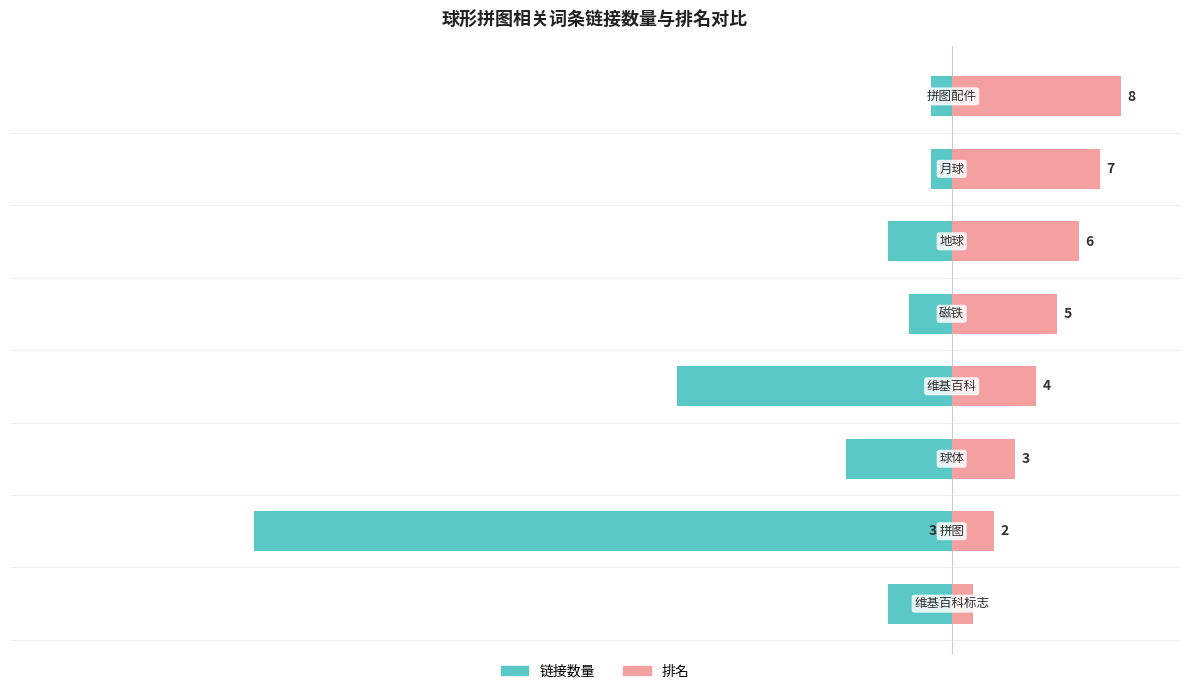

What are all the series names shown in the legend?

链接数量, 排名